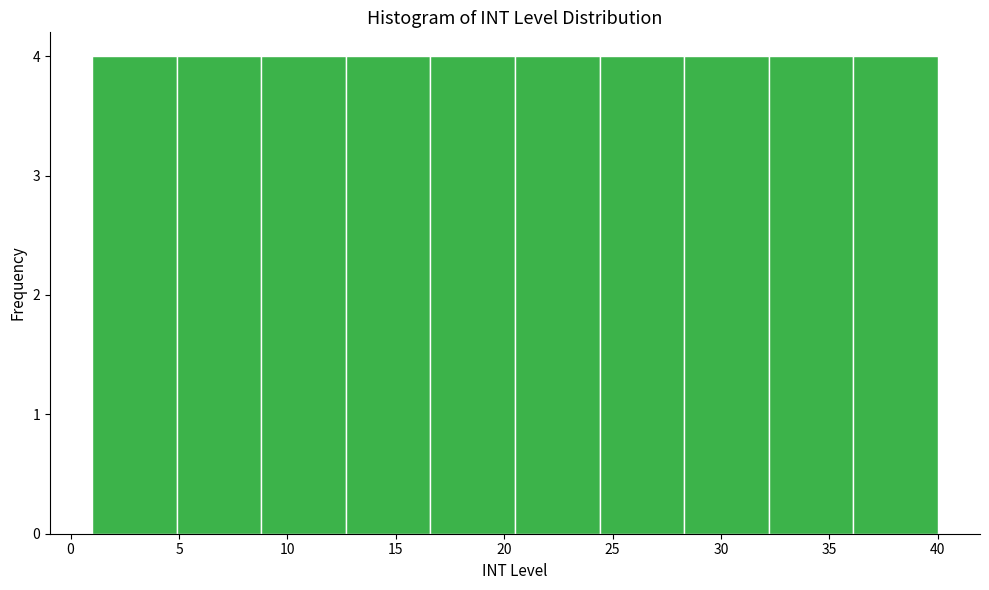

Reading left to right, list every bar in this chart as the range it spans on the x-axis followed by its height. Neither the bar edges nor the heights are printed on the chart, so give them approximately, as read against the axes.

1.0 to 4.9: 4
4.9 to 8.8: 4
8.8 to 12.7: 4
12.7 to 16.6: 4
16.6 to 20.5: 4
20.5 to 24.4: 4
24.4 to 28.3: 4
28.3 to 32.2: 4
32.2 to 36.1: 4
36.1 to 40.0: 4